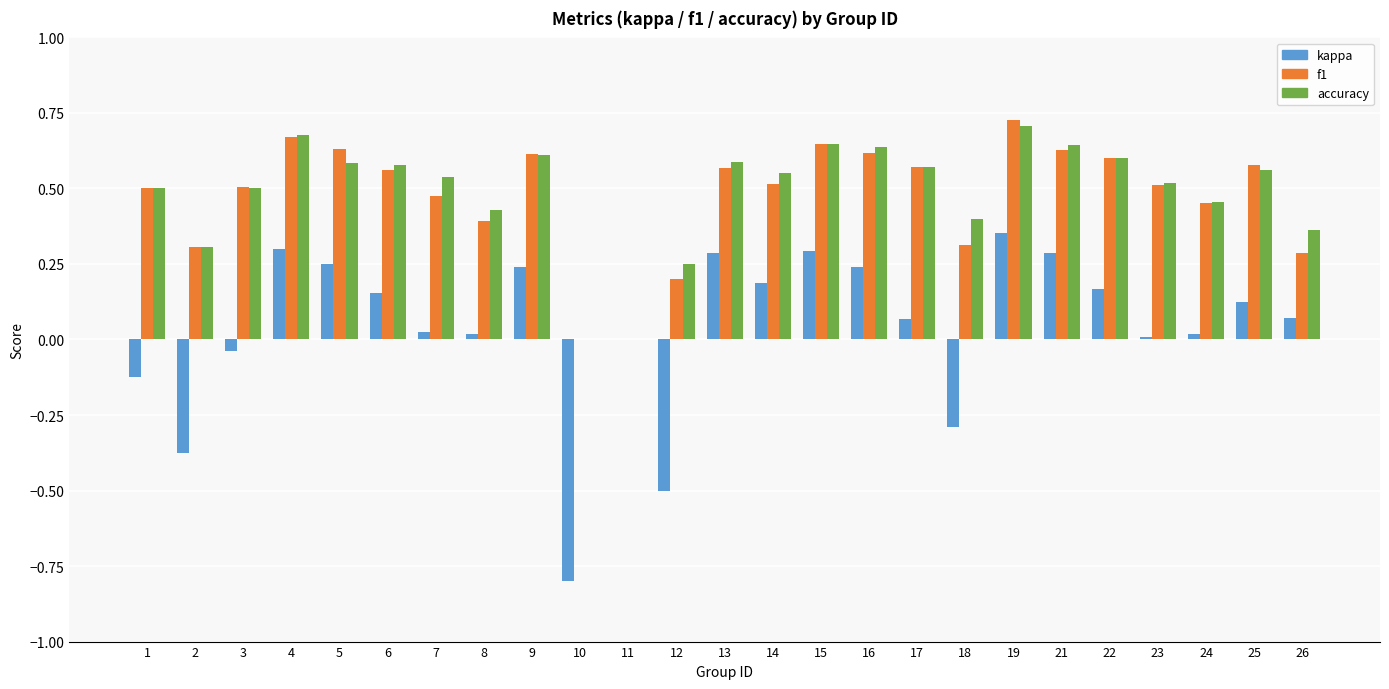

Does the chart contain stacked bars?

No